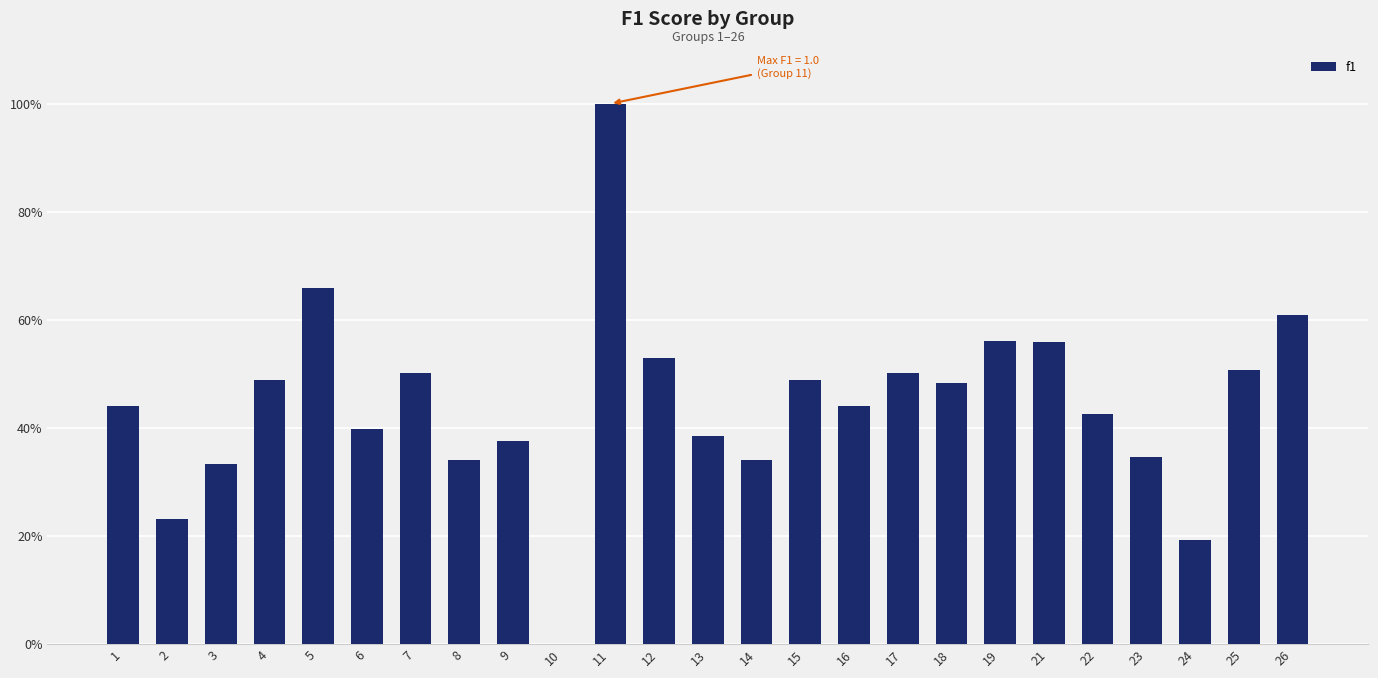

Reading right to left, what are all the values shown in this chart?

26=0.6	25=0.5	24=0.2	23=0.3	22=0.4	21=0.6	19=0.6	18=0.5	17=0.5	16=0.4	15=0.5	14=0.3	13=0.4	12=0.5	11=1.0	10=0.0	9=0.4	8=0.3	7=0.5	6=0.4	5=0.7	4=0.5	3=0.3	2=0.2	1=0.4